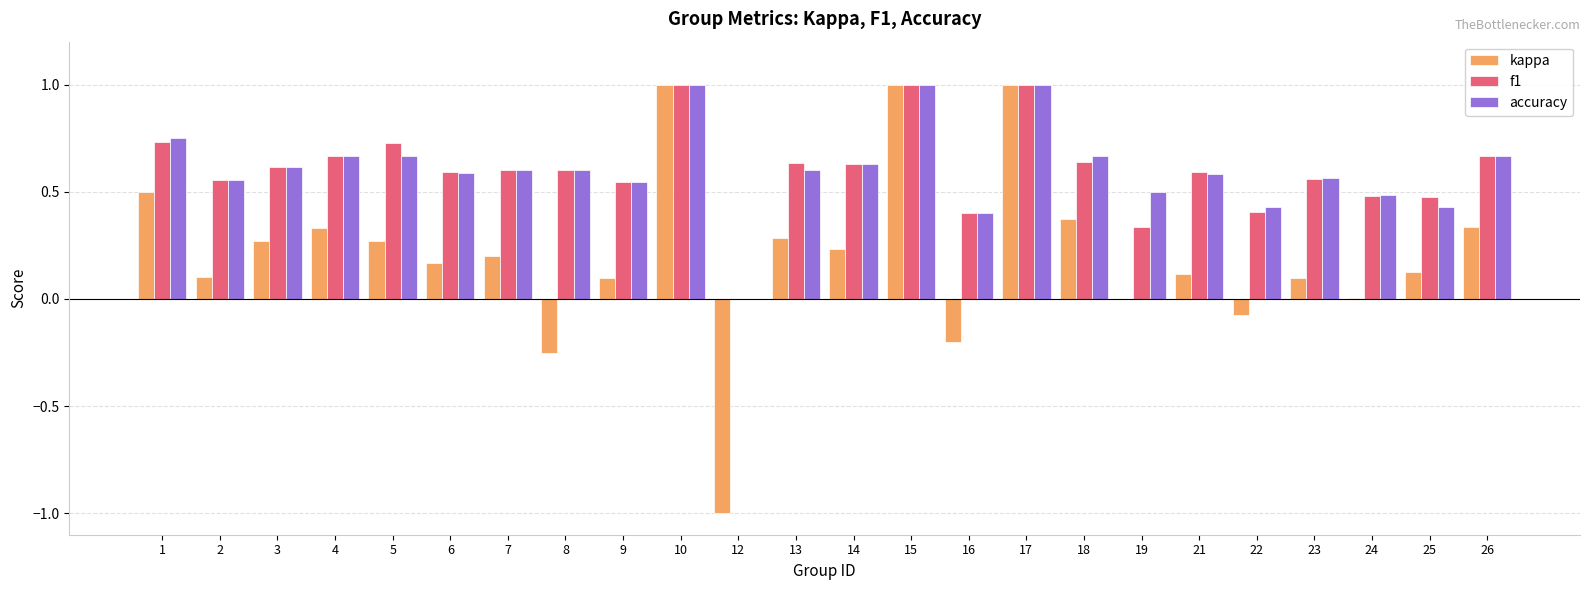

Count the f1 values in the range 0 to 1.

24